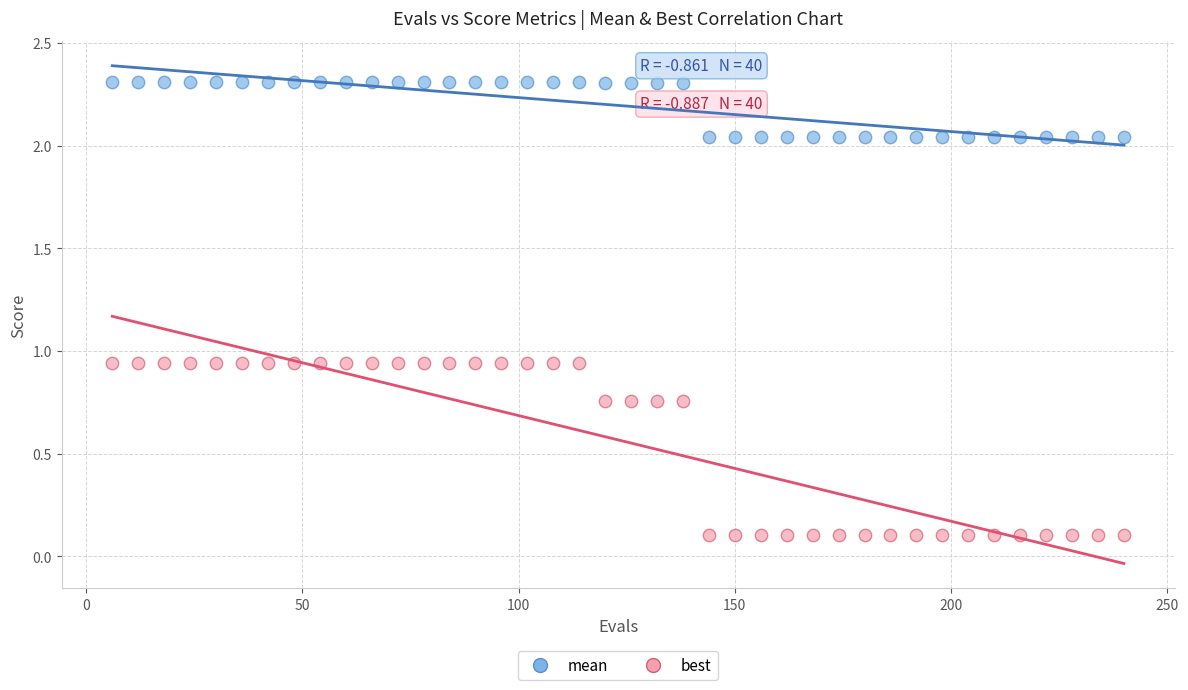

Which series has the widest spread of Y values?

best